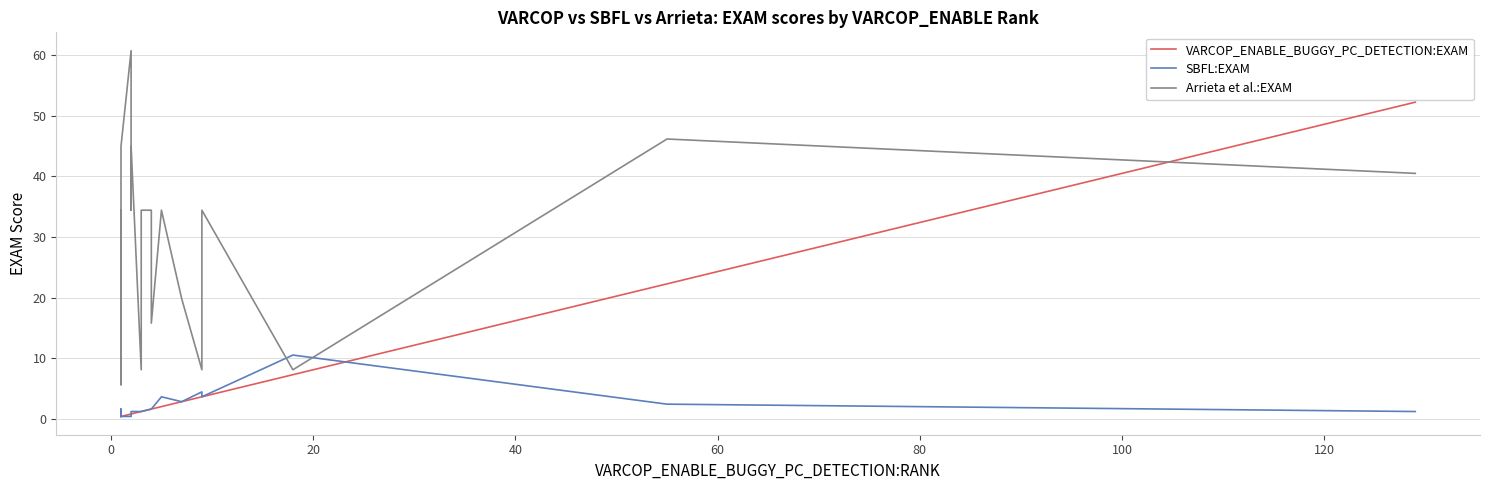

Is it true that Arrieta et al.:EXAM equals 52.9 at 29?

False